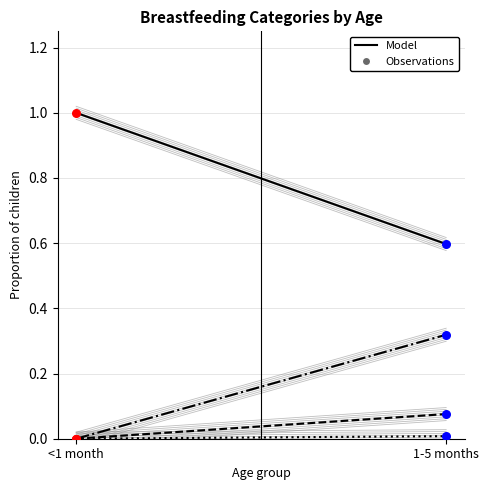

Which series has the largest Y range (max minus min)?

Exclusive